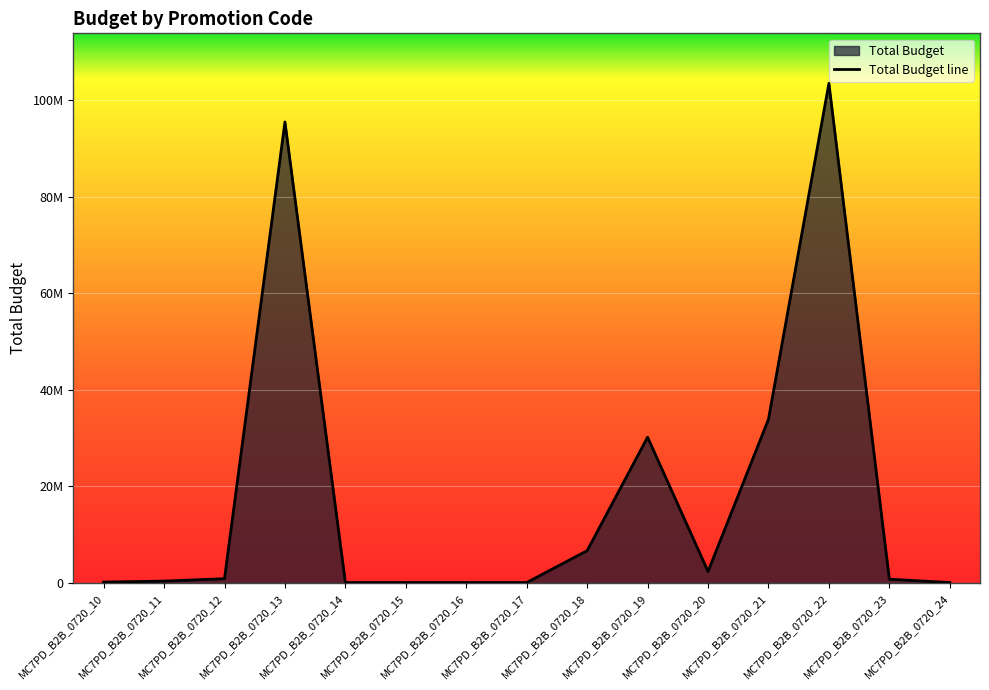

Where is the data nearest to the value 51800000?

MC7PD_B2B_0720_21